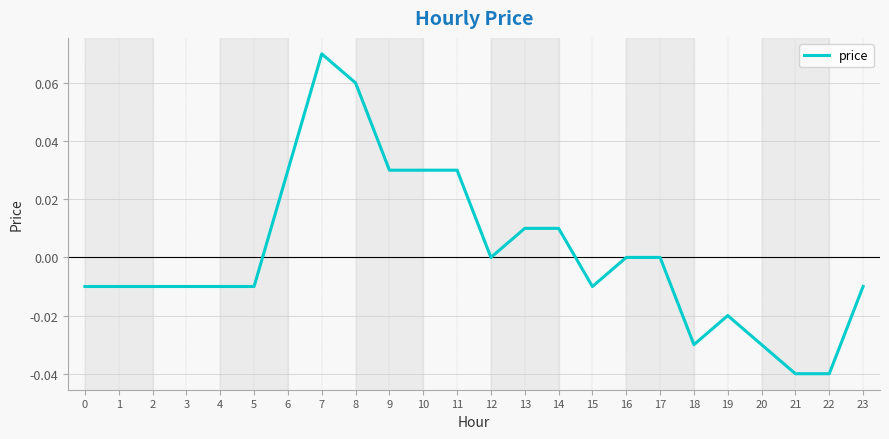

Does the chart display data point markers on the line(s)?

No